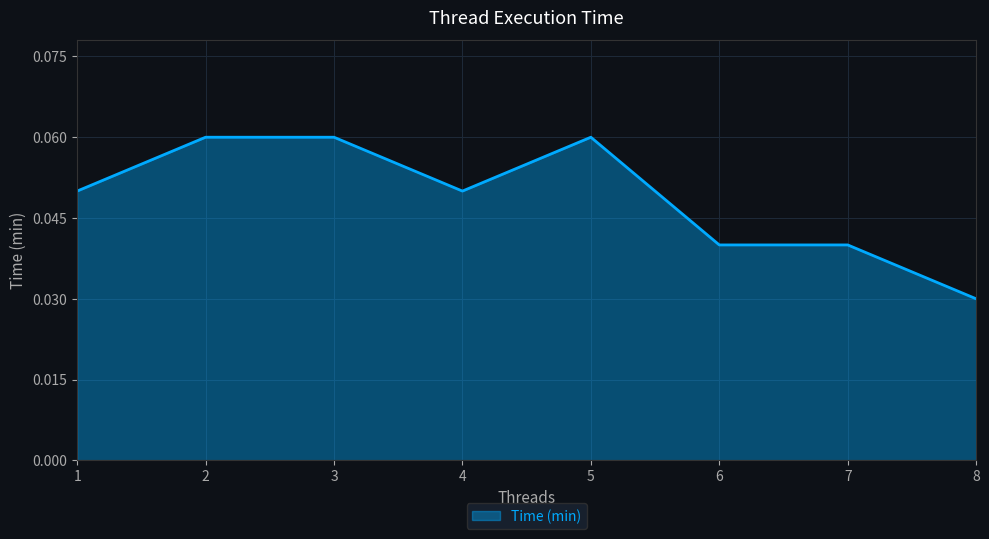

Between 5 and 4, which is larger?

5